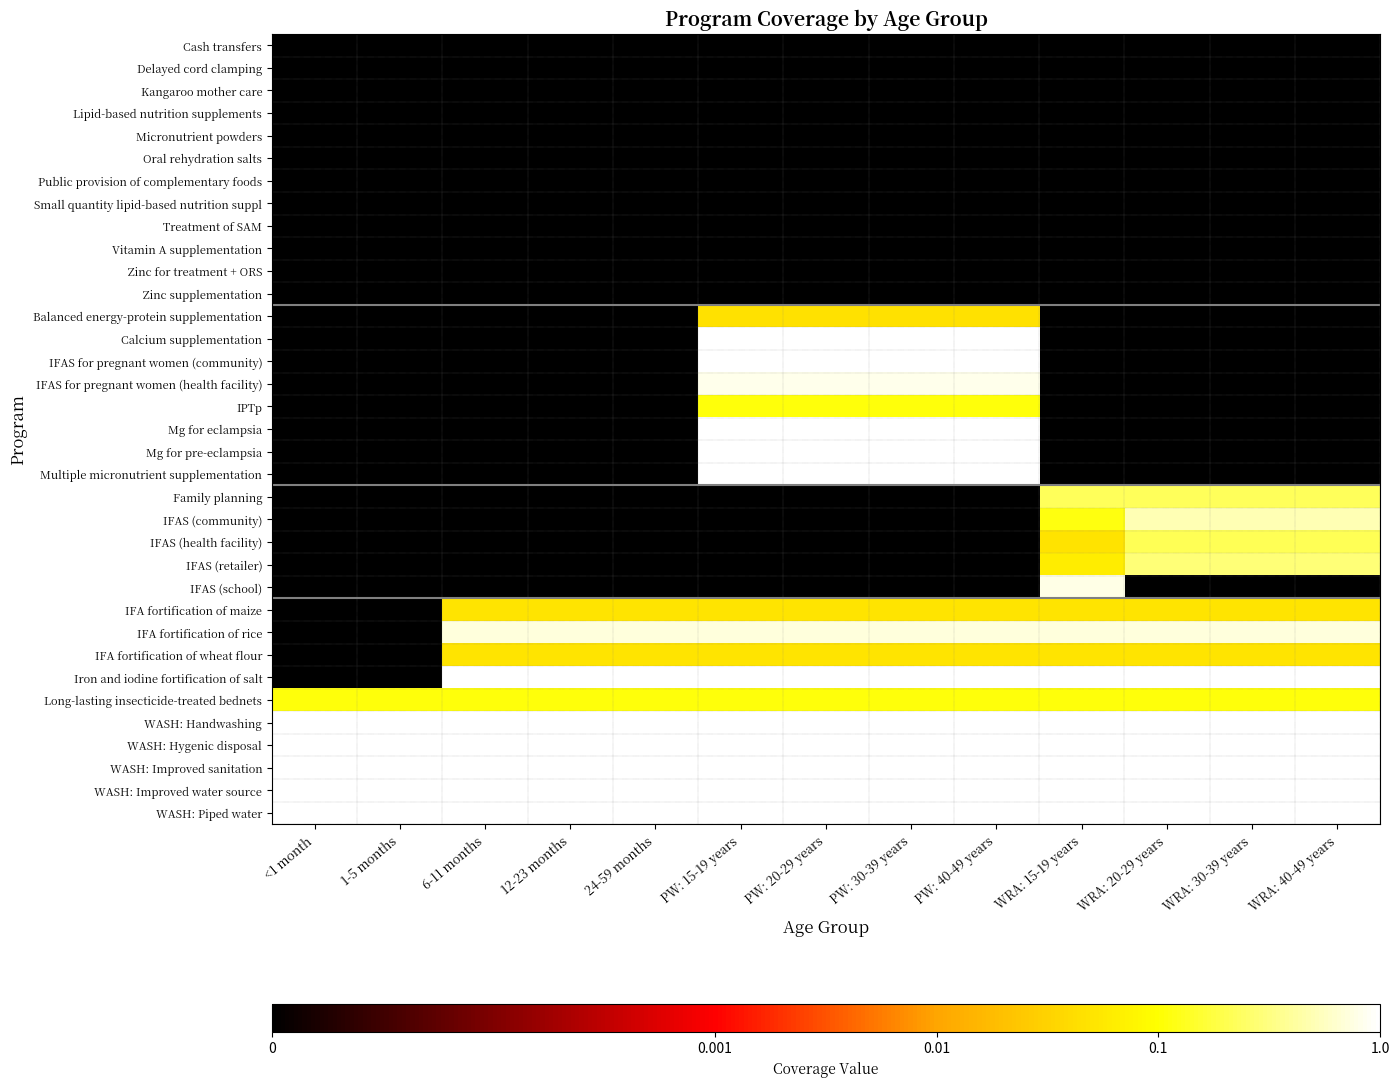

Reading left to right, transcribe all the data shown in this chart.

Cash transfers: <1 month=-5.0	1-5 months=-5.0	6-11 months=-5.0	12-23 months=-5.0	24-59 months=-5.0	PW: 15-19 years=-5.0	PW: 20-29 years=-5.0	PW: 30-39 years=-5.0	PW: 40-49 years=-5.0	WRA: 15-19 years=-5.0	WRA: 20-29 years=-5.0	WRA: 30-39 years=-5.0	WRA: 40-49 years=-5.0
Delayed cord clamping: <1 month=-5.0	1-5 months=-5.0	6-11 months=-5.0	12-23 months=-5.0	24-59 months=-5.0	PW: 15-19 years=-5.0	PW: 20-29 years=-5.0	PW: 30-39 years=-5.0	PW: 40-49 years=-5.0	WRA: 15-19 years=-5.0	WRA: 20-29 years=-5.0	WRA: 30-39 years=-5.0	WRA: 40-49 years=-5.0
Kangaroo mother care: <1 month=-5.0	1-5 months=-5.0	6-11 months=-5.0	12-23 months=-5.0	24-59 months=-5.0	PW: 15-19 years=-5.0	PW: 20-29 years=-5.0	PW: 30-39 years=-5.0	PW: 40-49 years=-5.0	WRA: 15-19 years=-5.0	WRA: 20-29 years=-5.0	WRA: 30-39 years=-5.0	WRA: 40-49 years=-5.0
Lipid-based nutrition supplements: <1 month=-5.0	1-5 months=-5.0	6-11 months=-5.0	12-23 months=-5.0	24-59 months=-5.0	PW: 15-19 years=-5.0	PW: 20-29 years=-5.0	PW: 30-39 years=-5.0	PW: 40-49 years=-5.0	WRA: 15-19 years=-5.0	WRA: 20-29 years=-5.0	WRA: 30-39 years=-5.0	WRA: 40-49 years=-5.0
Micronutrient powders: <1 month=-5.0	1-5 months=-5.0	6-11 months=-5.0	12-23 months=-5.0	24-59 months=-5.0	PW: 15-19 years=-5.0	PW: 20-29 years=-5.0	PW: 30-39 years=-5.0	PW: 40-49 years=-5.0	WRA: 15-19 years=-5.0	WRA: 20-29 years=-5.0	WRA: 30-39 years=-5.0	WRA: 40-49 years=-5.0
Oral rehydration salts: <1 month=-5.0	1-5 months=-5.0	6-11 months=-5.0	12-23 months=-5.0	24-59 months=-5.0	PW: 15-19 years=-5.0	PW: 20-29 years=-5.0	PW: 30-39 years=-5.0	PW: 40-49 years=-5.0	WRA: 15-19 years=-5.0	WRA: 20-29 years=-5.0	WRA: 30-39 years=-5.0	WRA: 40-49 years=-5.0
Public provision of complementary foods: <1 month=-5.0	1-5 months=-5.0	6-11 months=-5.0	12-23 months=-5.0	24-59 months=-5.0	PW: 15-19 years=-5.0	PW: 20-29 years=-5.0	PW: 30-39 years=-5.0	PW: 40-49 years=-5.0	WRA: 15-19 years=-5.0	WRA: 20-29 years=-5.0	WRA: 30-39 years=-5.0	WRA: 40-49 years=-5.0
Small quantity lipid-based nutrition suppl: <1 month=-5.0	1-5 months=-5.0	6-11 months=-5.0	12-23 months=-5.0	24-59 months=-5.0	PW: 15-19 years=-5.0	PW: 20-29 years=-5.0	PW: 30-39 years=-5.0	PW: 40-49 years=-5.0	WRA: 15-19 years=-5.0	WRA: 20-29 years=-5.0	WRA: 30-39 years=-5.0	WRA: 40-49 years=-5.0
Treatment of SAM: <1 month=-5.0	1-5 months=-5.0	6-11 months=-5.0	12-23 months=-5.0	24-59 months=-5.0	PW: 15-19 years=-5.0	PW: 20-29 years=-5.0	PW: 30-39 years=-5.0	PW: 40-49 years=-5.0	WRA: 15-19 years=-5.0	WRA: 20-29 years=-5.0	WRA: 30-39 years=-5.0	WRA: 40-49 years=-5.0
Vitamin A supplementation: <1 month=-5.0	1-5 months=-5.0	6-11 months=-5.0	12-23 months=-5.0	24-59 months=-5.0	PW: 15-19 years=-5.0	PW: 20-29 years=-5.0	PW: 30-39 years=-5.0	PW: 40-49 years=-5.0	WRA: 15-19 years=-5.0	WRA: 20-29 years=-5.0	WRA: 30-39 years=-5.0	WRA: 40-49 years=-5.0
Zinc for treatment + ORS: <1 month=-5.0	1-5 months=-5.0	6-11 months=-5.0	12-23 months=-5.0	24-59 months=-5.0	PW: 15-19 years=-5.0	PW: 20-29 years=-5.0	PW: 30-39 years=-5.0	PW: 40-49 years=-5.0	WRA: 15-19 years=-5.0	WRA: 20-29 years=-5.0	WRA: 30-39 years=-5.0	WRA: 40-49 years=-5.0
Zinc supplementation: <1 month=-5.0	1-5 months=-5.0	6-11 months=-5.0	12-23 months=-5.0	24-59 months=-5.0	PW: 15-19 years=-5.0	PW: 20-29 years=-5.0	PW: 30-39 years=-5.0	PW: 40-49 years=-5.0	WRA: 15-19 years=-5.0	WRA: 20-29 years=-5.0	WRA: 30-39 years=-5.0	WRA: 40-49 years=-5.0
Balanced energy-protein supplementation: <1 month=-5.0	1-5 months=-5.0	6-11 months=-5.0	12-23 months=-5.0	24-59 months=-5.0	PW: 15-19 years=-1.3	PW: 20-29 years=-1.3	PW: 30-39 years=-1.3	PW: 40-49 years=-1.3	WRA: 15-19 years=-5.0	WRA: 20-29 years=-5.0	WRA: 30-39 years=-5.0	WRA: 40-49 years=-5.0
Calcium supplementation: <1 month=-5.0	1-5 months=-5.0	6-11 months=-5.0	12-23 months=-5.0	24-59 months=-5.0	PW: 15-19 years=0.0	PW: 20-29 years=0.0	PW: 30-39 years=0.0	PW: 40-49 years=0.0	WRA: 15-19 years=-5.0	WRA: 20-29 years=-5.0	WRA: 30-39 years=-5.0	WRA: 40-49 years=-5.0
IFAS for pregnant women (community): <1 month=-5.0	1-5 months=-5.0	6-11 months=-5.0	12-23 months=-5.0	24-59 months=-5.0	PW: 15-19 years=0.0	PW: 20-29 years=0.0	PW: 30-39 years=0.0	PW: 40-49 years=0.0	WRA: 15-19 years=-5.0	WRA: 20-29 years=-5.0	WRA: 30-39 years=-5.0	WRA: 40-49 years=-5.0
IFAS for pregnant women (health facility): <1 month=-5.0	1-5 months=-5.0	6-11 months=-5.0	12-23 months=-5.0	24-59 months=-5.0	PW: 15-19 years=-0.1	PW: 20-29 years=-0.1	PW: 30-39 years=-0.1	PW: 40-49 years=-0.1	WRA: 15-19 years=-5.0	WRA: 20-29 years=-5.0	WRA: 30-39 years=-5.0	WRA: 40-49 years=-5.0
IPTp: <1 month=-5.0	1-5 months=-5.0	6-11 months=-5.0	12-23 months=-5.0	24-59 months=-5.0	PW: 15-19 years=-1.0	PW: 20-29 years=-1.0	PW: 30-39 years=-1.0	PW: 40-49 years=-1.0	WRA: 15-19 years=-5.0	WRA: 20-29 years=-5.0	WRA: 30-39 years=-5.0	WRA: 40-49 years=-5.0
Mg for eclampsia: <1 month=-5.0	1-5 months=-5.0	6-11 months=-5.0	12-23 months=-5.0	24-59 months=-5.0	PW: 15-19 years=0.0	PW: 20-29 years=0.0	PW: 30-39 years=0.0	PW: 40-49 years=0.0	WRA: 15-19 years=-5.0	WRA: 20-29 years=-5.0	WRA: 30-39 years=-5.0	WRA: 40-49 years=-5.0
Mg for pre-eclampsia: <1 month=-5.0	1-5 months=-5.0	6-11 months=-5.0	12-23 months=-5.0	24-59 months=-5.0	PW: 15-19 years=0.0	PW: 20-29 years=0.0	PW: 30-39 years=0.0	PW: 40-49 years=0.0	WRA: 15-19 years=-5.0	WRA: 20-29 years=-5.0	WRA: 30-39 years=-5.0	WRA: 40-49 years=-5.0
Multiple micronutrient supplementation: <1 month=-5.0	1-5 months=-5.0	6-11 months=-5.0	12-23 months=-5.0	24-59 months=-5.0	PW: 15-19 years=0.0	PW: 20-29 years=0.0	PW: 30-39 years=0.0	PW: 40-49 years=0.0	WRA: 15-19 years=-5.0	WRA: 20-29 years=-5.0	WRA: 30-39 years=-5.0	WRA: 40-49 years=-5.0
Family planning: <1 month=-5.0	1-5 months=-5.0	6-11 months=-5.0	12-23 months=-5.0	24-59 months=-5.0	PW: 15-19 years=-5.0	PW: 20-29 years=-5.0	PW: 30-39 years=-5.0	PW: 40-49 years=-5.0	WRA: 15-19 years=-0.7	WRA: 20-29 years=-0.7	WRA: 30-39 years=-0.7	WRA: 40-49 years=-0.7
IFAS (community): <1 month=-5.0	1-5 months=-5.0	6-11 months=-5.0	12-23 months=-5.0	24-59 months=-5.0	PW: 15-19 years=-5.0	PW: 20-29 years=-5.0	PW: 30-39 years=-5.0	PW: 40-49 years=-5.0	WRA: 15-19 years=-1.0	WRA: 20-29 years=-0.3	WRA: 30-39 years=-0.3	WRA: 40-49 years=-0.3
IFAS (health facility): <1 month=-5.0	1-5 months=-5.0	6-11 months=-5.0	12-23 months=-5.0	24-59 months=-5.0	PW: 15-19 years=-5.0	PW: 20-29 years=-5.0	PW: 30-39 years=-5.0	PW: 40-49 years=-5.0	WRA: 15-19 years=-1.3	WRA: 20-29 years=-0.7	WRA: 30-39 years=-0.7	WRA: 40-49 years=-0.7
IFAS (retailer): <1 month=-5.0	1-5 months=-5.0	6-11 months=-5.0	12-23 months=-5.0	24-59 months=-5.0	PW: 15-19 years=-5.0	PW: 20-29 years=-5.0	PW: 30-39 years=-5.0	PW: 40-49 years=-5.0	WRA: 15-19 years=-1.2	WRA: 20-29 years=-0.5	WRA: 30-39 years=-0.5	WRA: 40-49 years=-0.5
IFAS (school): <1 month=-5.0	1-5 months=-5.0	6-11 months=-5.0	12-23 months=-5.0	24-59 months=-5.0	PW: 15-19 years=-5.0	PW: 20-29 years=-5.0	PW: 30-39 years=-5.0	PW: 40-49 years=-5.0	WRA: 15-19 years=-0.1	WRA: 20-29 years=-5.0	WRA: 30-39 years=-5.0	WRA: 40-49 years=-5.0
IFA fortification of maize: <1 month=-5.0	1-5 months=-5.0	6-11 months=-1.3	12-23 months=-1.3	24-59 months=-1.3	PW: 15-19 years=-1.3	PW: 20-29 years=-1.3	PW: 30-39 years=-1.3	PW: 40-49 years=-1.3	WRA: 15-19 years=-1.3	WRA: 20-29 years=-1.3	WRA: 30-39 years=-1.3	WRA: 40-49 years=-1.3
IFA fortification of rice: <1 month=-5.0	1-5 months=-5.0	6-11 months=-0.2	12-23 months=-0.2	24-59 months=-0.2	PW: 15-19 years=-0.2	PW: 20-29 years=-0.2	PW: 30-39 years=-0.2	PW: 40-49 years=-0.2	WRA: 15-19 years=-0.2	WRA: 20-29 years=-0.2	WRA: 30-39 years=-0.2	WRA: 40-49 years=-0.2
IFA fortification of wheat flour: <1 month=-5.0	1-5 months=-5.0	6-11 months=-1.3	12-23 months=-1.3	24-59 months=-1.3	PW: 15-19 years=-1.3	PW: 20-29 years=-1.3	PW: 30-39 years=-1.3	PW: 40-49 years=-1.3	WRA: 15-19 years=-1.3	WRA: 20-29 years=-1.3	WRA: 30-39 years=-1.3	WRA: 40-49 years=-1.3
Iron and iodine fortification of salt: <1 month=-5.0	1-5 months=-5.0	6-11 months=0.0	12-23 months=0.0	24-59 months=0.0	PW: 15-19 years=0.0	PW: 20-29 years=0.0	PW: 30-39 years=0.0	PW: 40-49 years=0.0	WRA: 15-19 years=0.0	WRA: 20-29 years=0.0	WRA: 30-39 years=0.0	WRA: 40-49 years=0.0
Long-lasting insecticide-treated bednets: <1 month=-1.0	1-5 months=-1.0	6-11 months=-1.0	12-23 months=-1.0	24-59 months=-1.0	PW: 15-19 years=-1.0	PW: 20-29 years=-1.0	PW: 30-39 years=-1.0	PW: 40-49 years=-1.0	WRA: 15-19 years=-1.0	WRA: 20-29 years=-1.0	WRA: 30-39 years=-1.0	WRA: 40-49 years=-1.0
WASH: Handwashing: <1 month=0.0	1-5 months=0.0	6-11 months=0.0	12-23 months=0.0	24-59 months=0.0	PW: 15-19 years=0.0	PW: 20-29 years=0.0	PW: 30-39 years=0.0	PW: 40-49 years=0.0	WRA: 15-19 years=0.0	WRA: 20-29 years=0.0	WRA: 30-39 years=0.0	WRA: 40-49 years=0.0
WASH: Hygenic disposal: <1 month=0.0	1-5 months=0.0	6-11 months=0.0	12-23 months=0.0	24-59 months=0.0	PW: 15-19 years=0.0	PW: 20-29 years=0.0	PW: 30-39 years=0.0	PW: 40-49 years=0.0	WRA: 15-19 years=0.0	WRA: 20-29 years=0.0	WRA: 30-39 years=0.0	WRA: 40-49 years=0.0
WASH: Improved sanitation: <1 month=0.0	1-5 months=0.0	6-11 months=0.0	12-23 months=0.0	24-59 months=0.0	PW: 15-19 years=0.0	PW: 20-29 years=0.0	PW: 30-39 years=0.0	PW: 40-49 years=0.0	WRA: 15-19 years=0.0	WRA: 20-29 years=0.0	WRA: 30-39 years=0.0	WRA: 40-49 years=0.0
WASH: Improved water source: <1 month=0.0	1-5 months=0.0	6-11 months=0.0	12-23 months=0.0	24-59 months=0.0	PW: 15-19 years=0.0	PW: 20-29 years=0.0	PW: 30-39 years=0.0	PW: 40-49 years=0.0	WRA: 15-19 years=0.0	WRA: 20-29 years=0.0	WRA: 30-39 years=0.0	WRA: 40-49 years=0.0
WASH: Piped water: <1 month=0.0	1-5 months=0.0	6-11 months=0.0	12-23 months=0.0	24-59 months=0.0	PW: 15-19 years=0.0	PW: 20-29 years=0.0	PW: 30-39 years=0.0	PW: 40-49 years=0.0	WRA: 15-19 years=0.0	WRA: 20-29 years=0.0	WRA: 30-39 years=0.0	WRA: 40-49 years=0.0